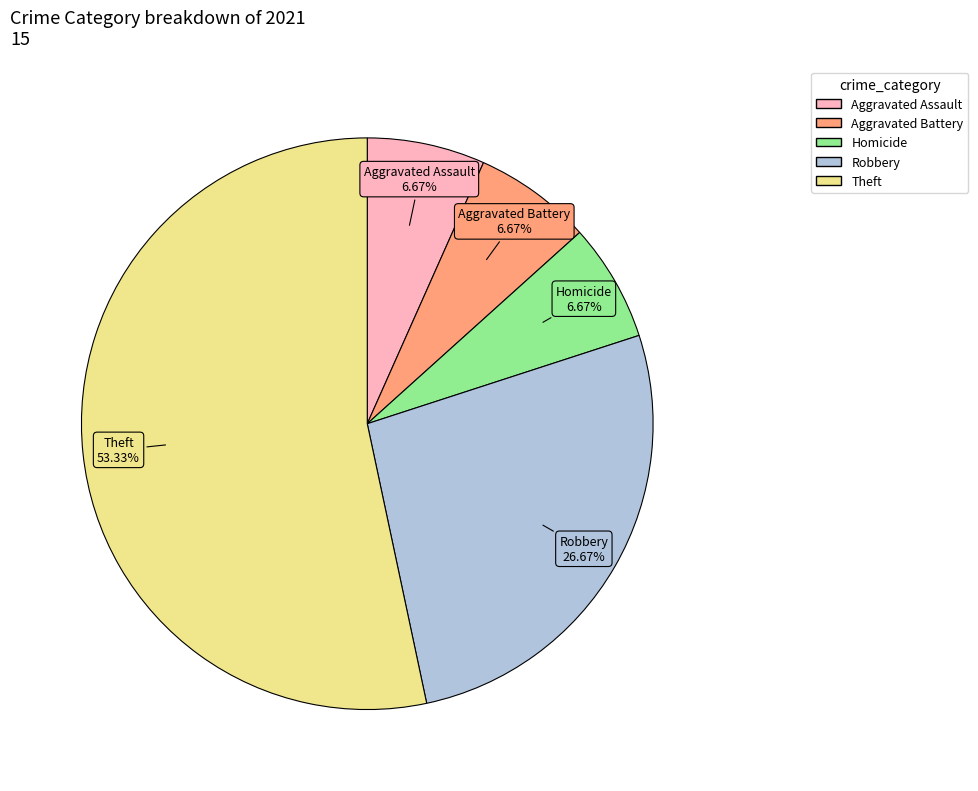

Is it true that Robbery is 27% of the pie?

True